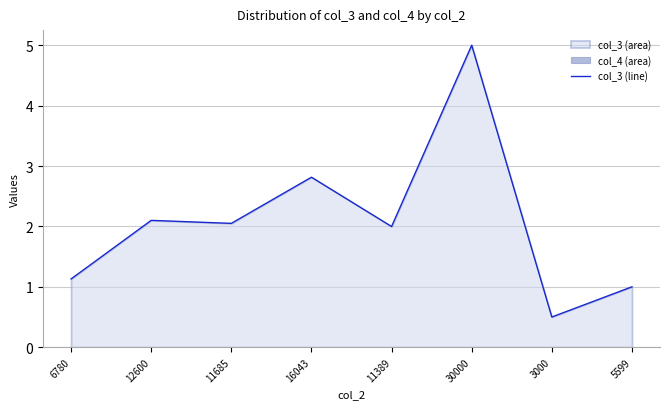

Approximately how many times larger is the value at 12600 compared to 30000?

0.4